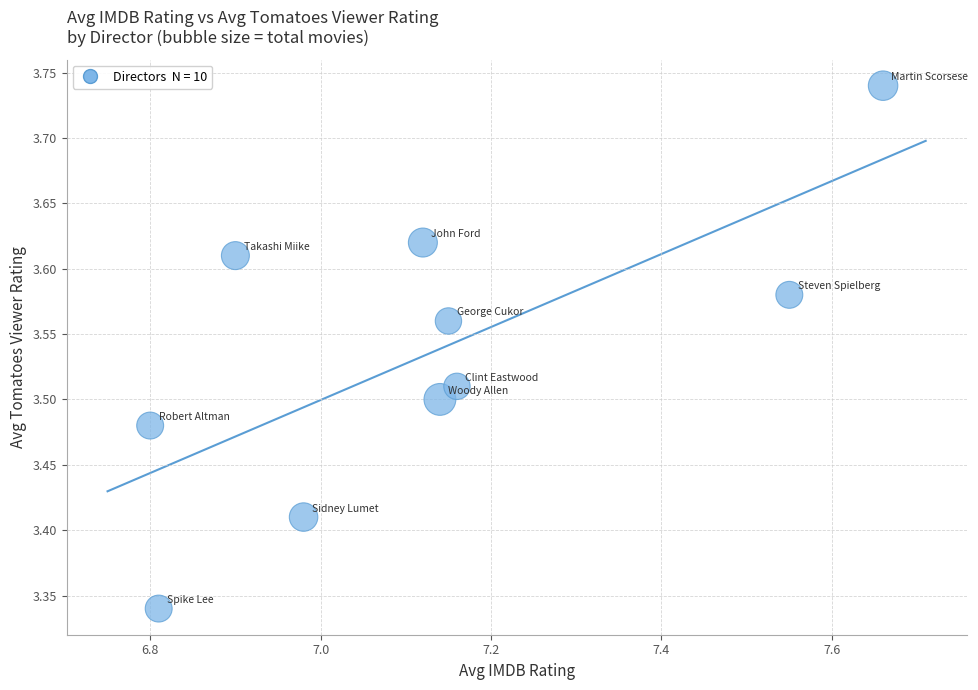

What is the range of X values (max minus min)?

0.9